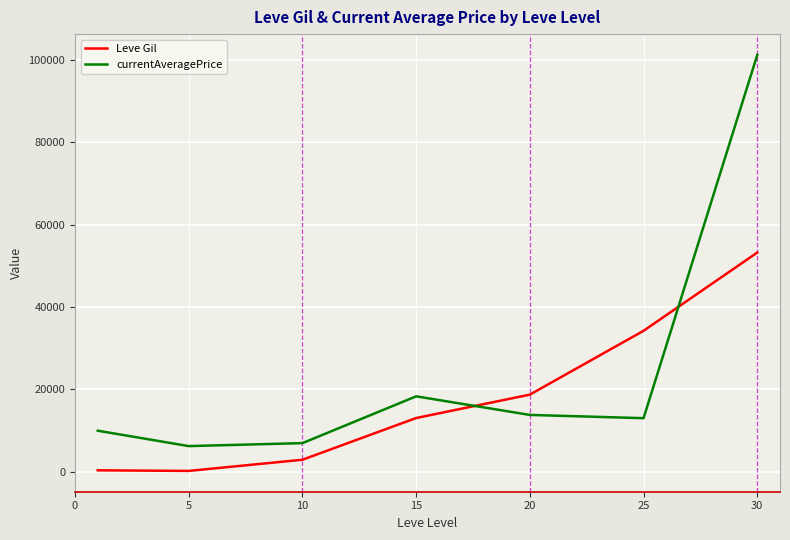

Which series has the largest range (max minus min)?

currentAveragePrice